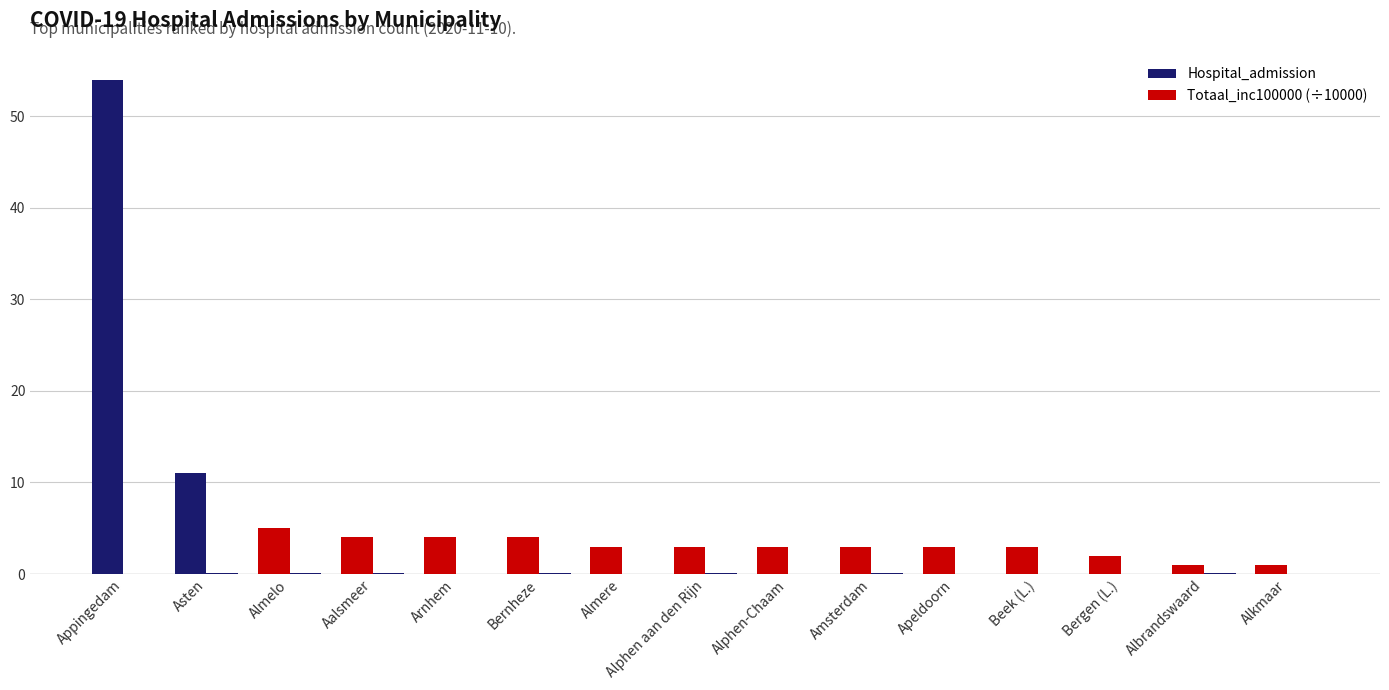

Reading right to left, what are all the values shown in this chart?

Hospital_admission: 1.0	1.0	2.0	3.0	3.0	3.0	3.0	3.0	3.0	4.0	4.0	4.0	5.0	11.0	54.0
Totaal_inc100000 (÷10000): 0.0	0.1	0.1	0.0	0.0	0.1	0.1	0.1	0.1	0.1	0.1	0.1	0.1	0.1	0.0